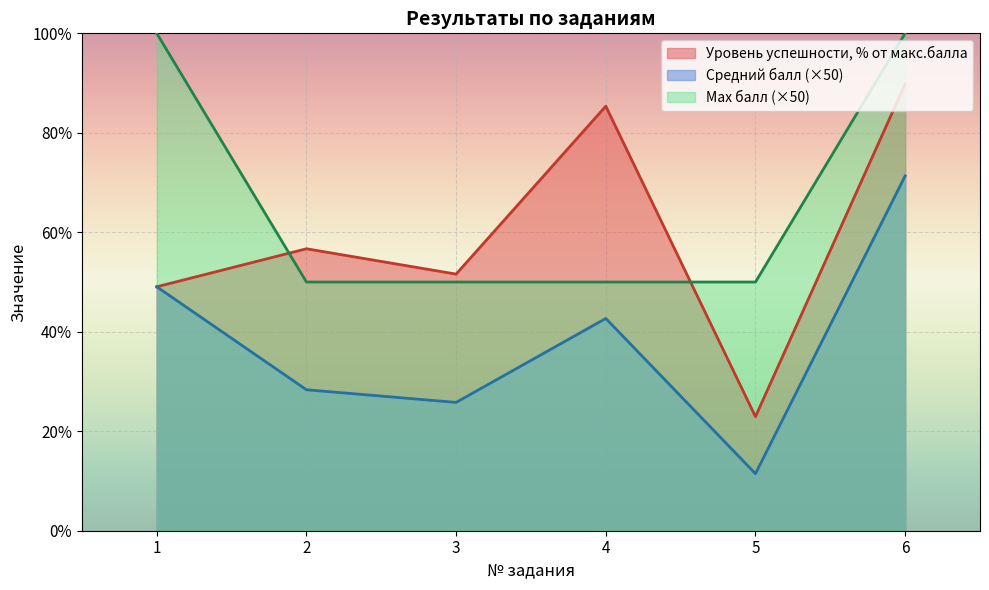

True or false: Средний балл and Уровень успешности, % от макс.балла cross at least once.

False